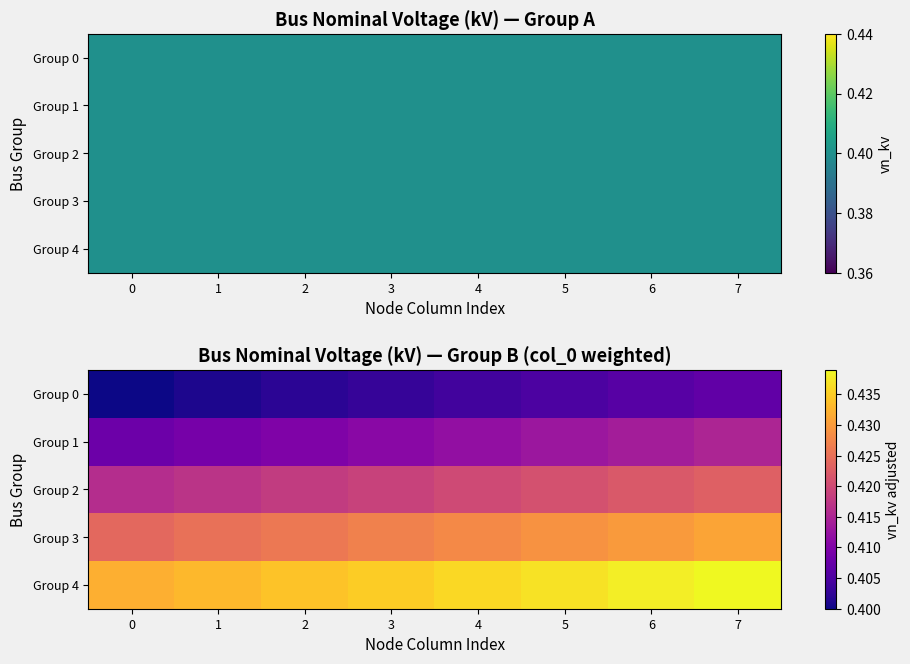

Which category has the highest value in the Group 0 series?

7